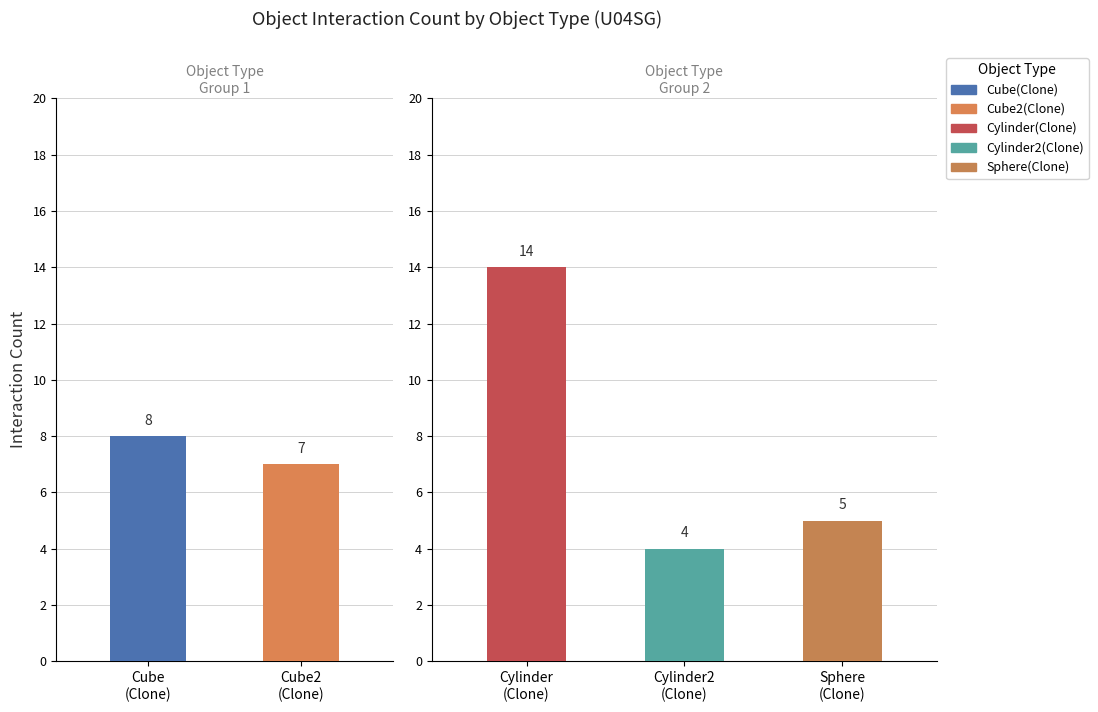

True or false: Sphere(Clone) has a value of 1 at 6.

False